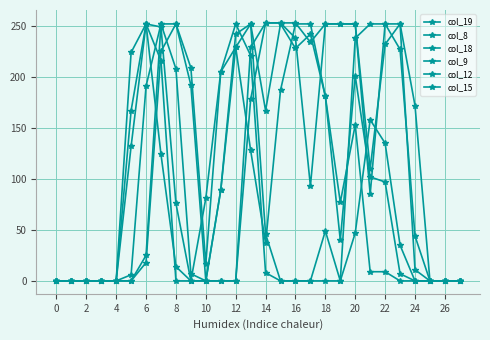

At which label is col_12 closest to 126?

21